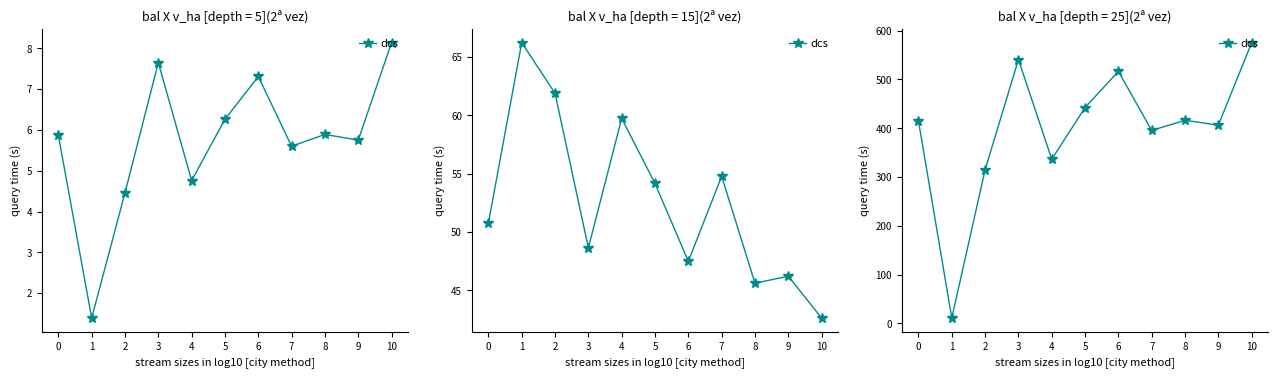

How many points are higher than both their immediate neighbors (excluding endpoints)?

3